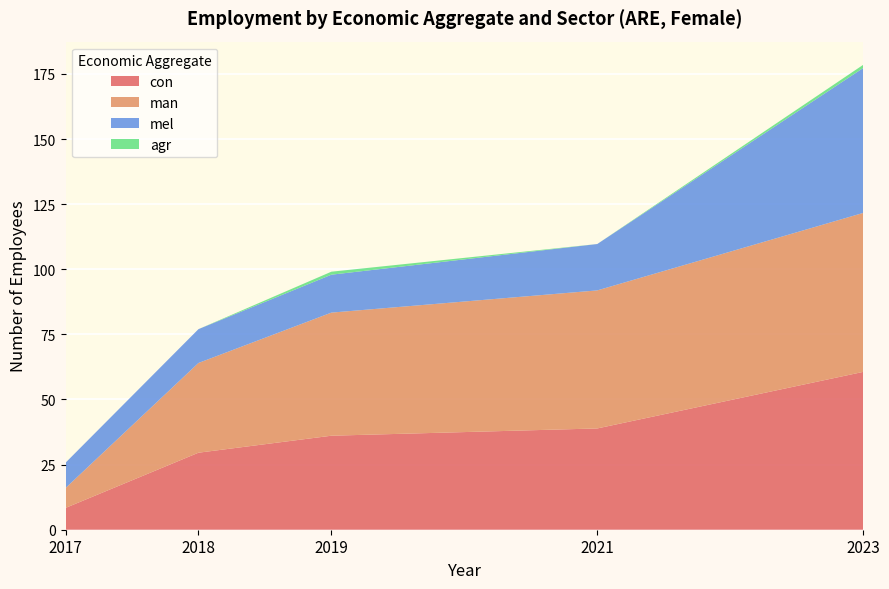

Reading left to right, transcribe all the data shown in this chart.

eco_aggregate_con: 8.4	29.6	36.1	38.9	60.6
eco_aggregate_man: 7.6	34.4	47.3	53.0	61.0
eco_aggregate_mel: 9.7	13.0	14.6	17.8	55.6
eco_aggregate_agr: 0.0	0.0	1.1	0.0	1.2